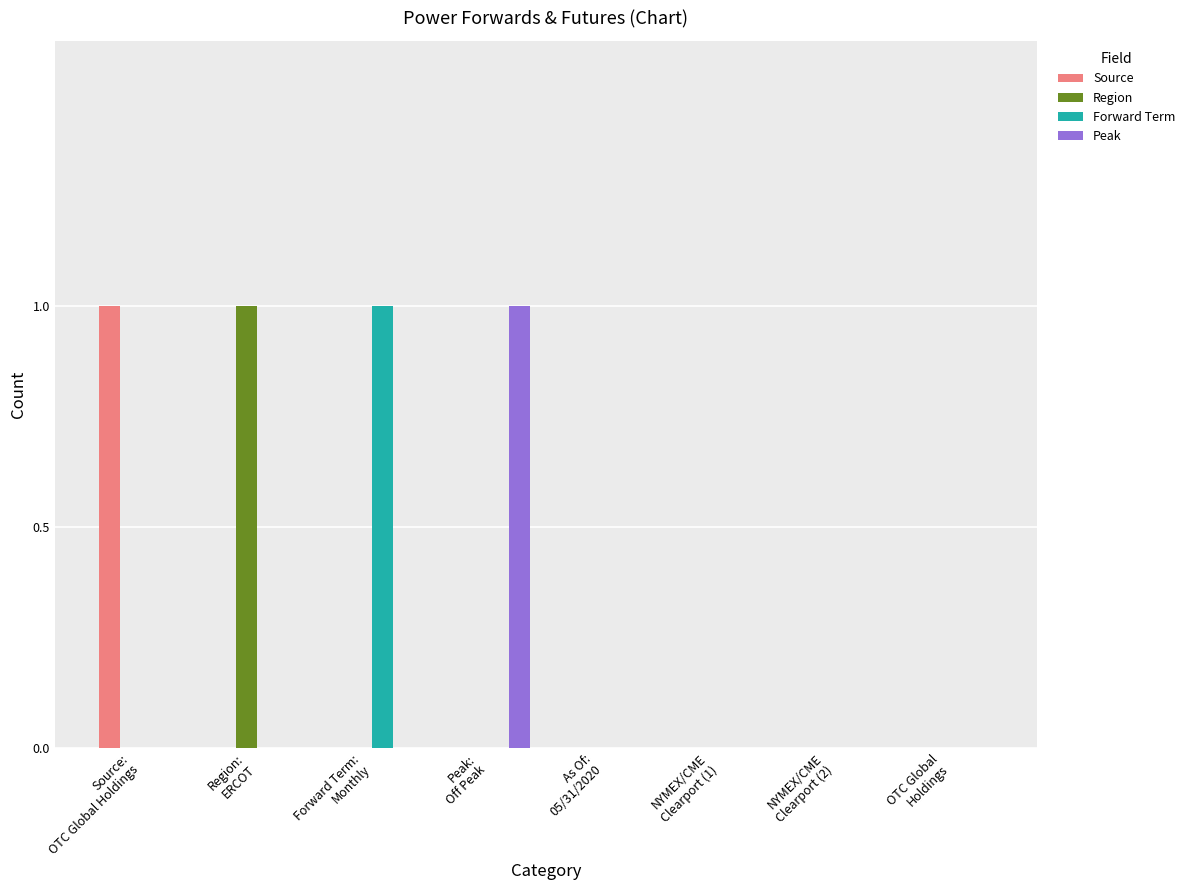

What is the total value across all series at Source:
OTC Global Holdings?

1